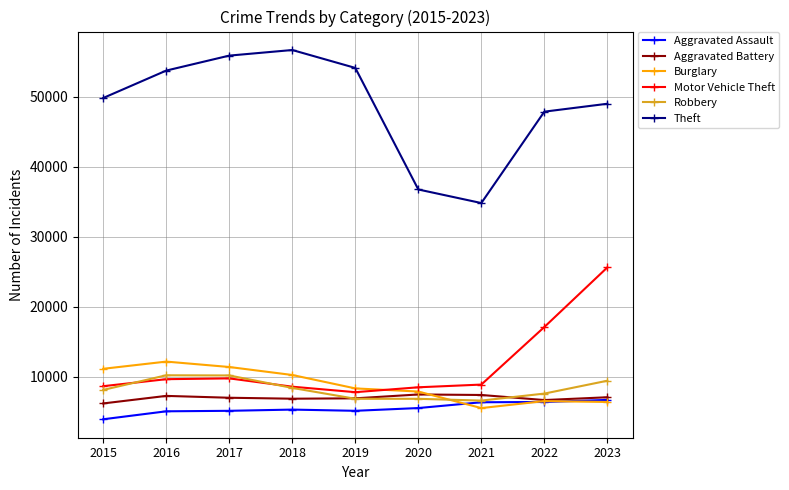

What is the difference between the maximum and minimum values in the Aggravated Battery series?

1282